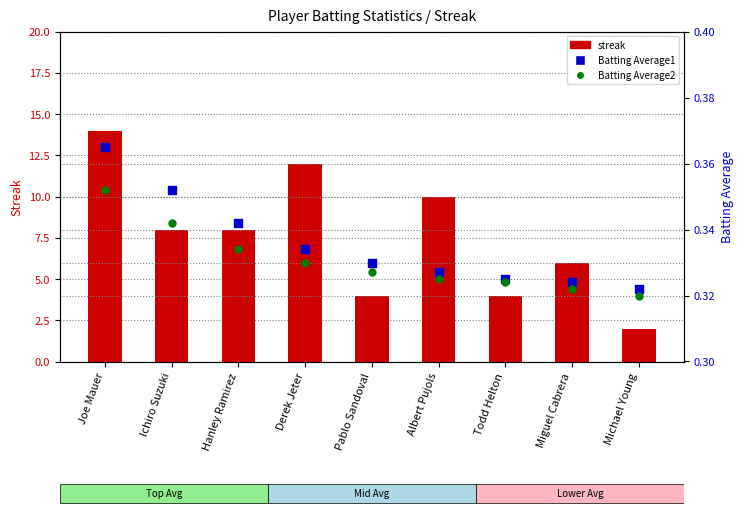

Which series contains the lowest Y value?

Batting Average2